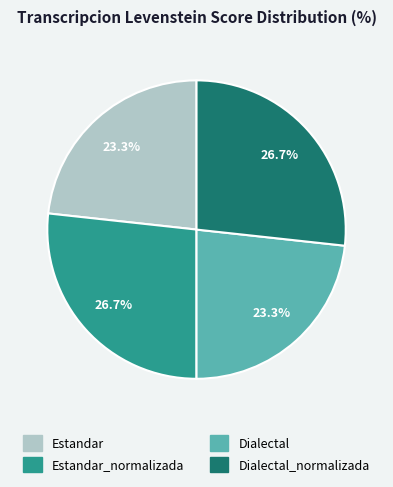

To the nearest percent, what is the difference between the largest and smallest slice percentages?

3%